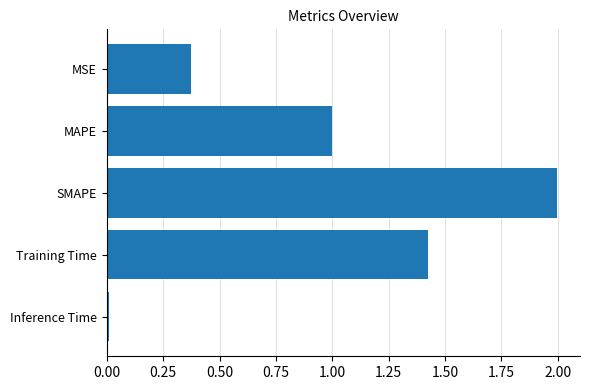

Which category has the highest value across all series?

SMAPE